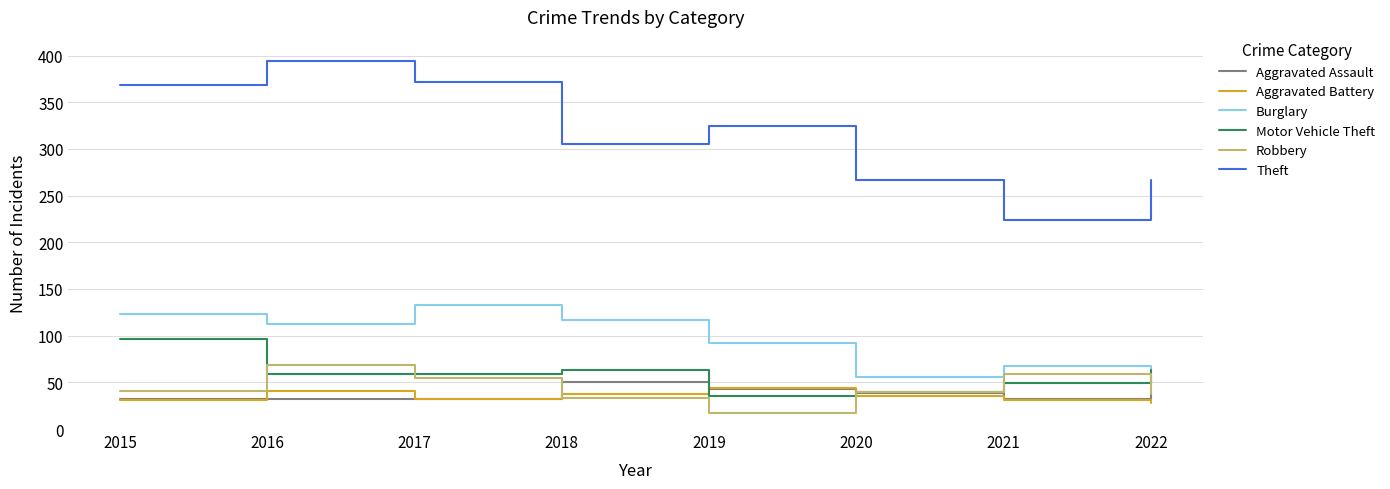

How many series are shown in this chart?

6